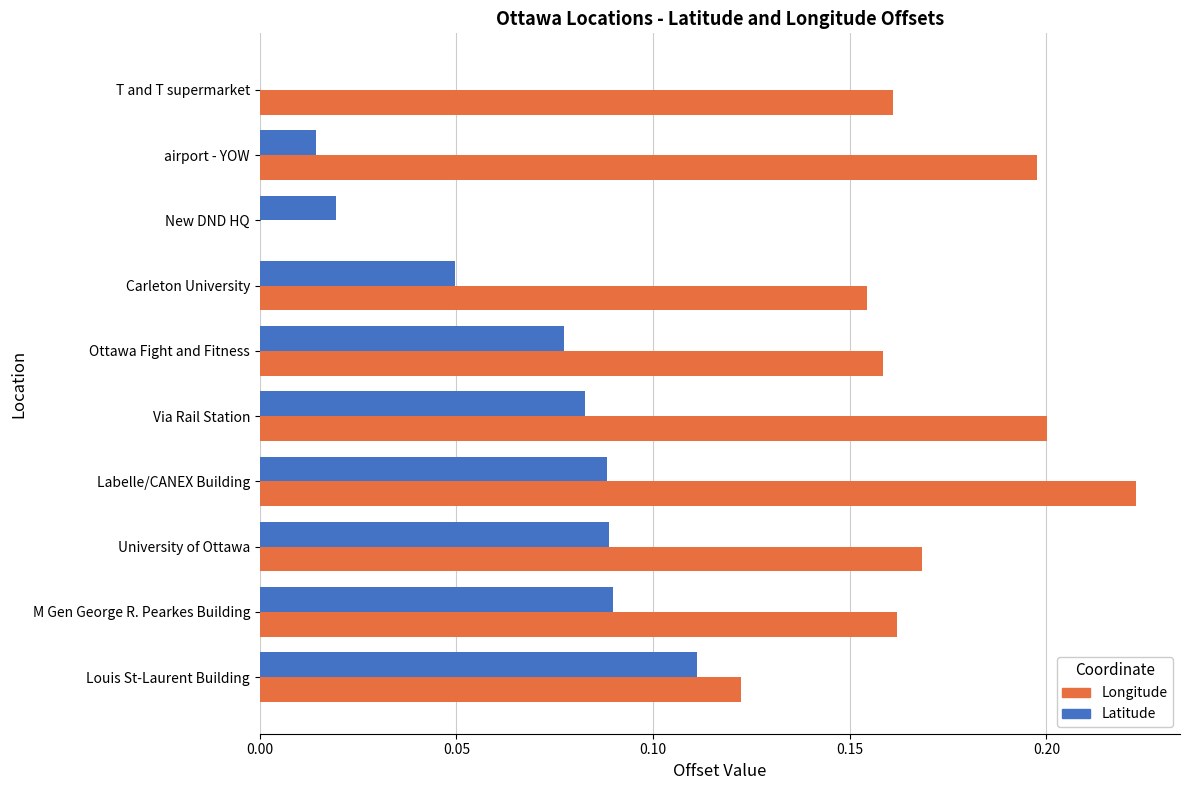

What is the total value across all series at University of Ottawa?

0.3